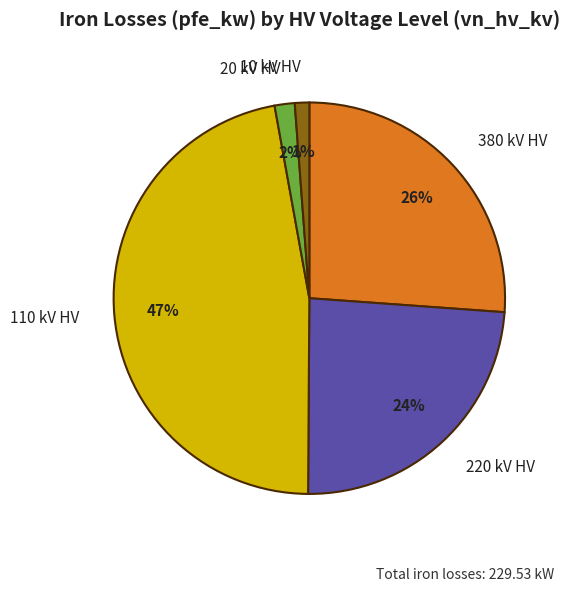

To the nearest percent, what is the average slice percentage?

20%